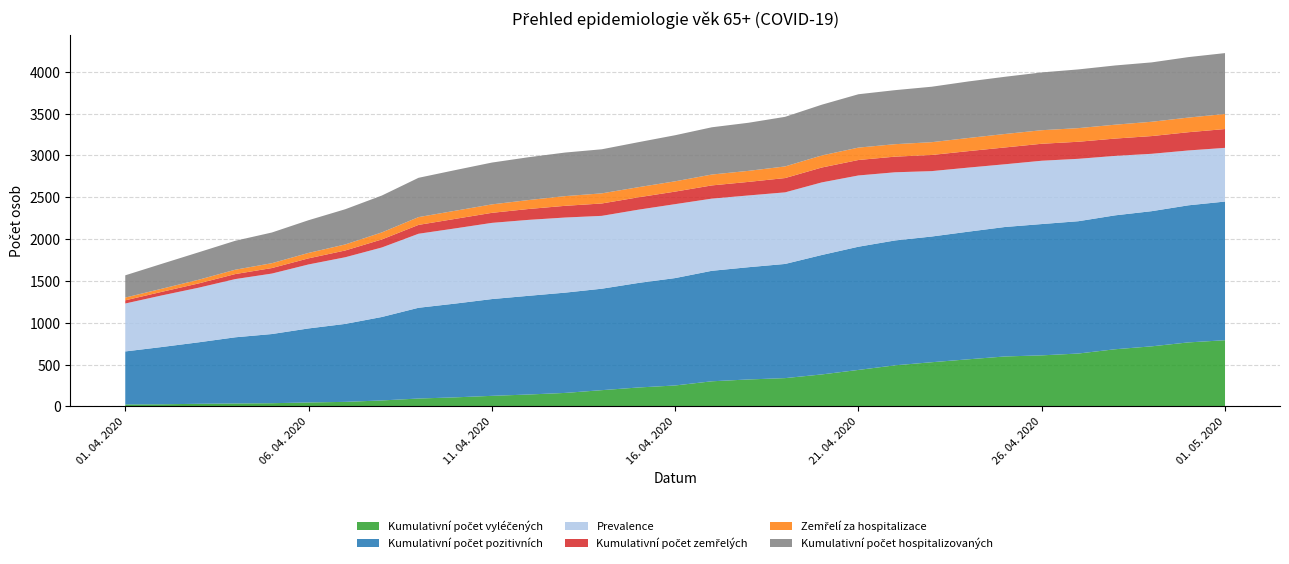

Reading left to right, transcribe all the data shown in this chart.

Kumulativní počet vyléčených: 23	25	31	35	38	47	54	71	94	108	126	142	161	194	226	250	300	322	338	382	436	491	528	563	597	610	632	683	718	765	791
Kumulativní počet pozitivních: 634	685	735	791	827	885	932	998	1085	1121	1157	1180	1199	1213	1250	1284	1321	1342	1365	1428	1473	1493	1503	1526	1548	1570	1582	1601	1616	1639	1658
Prevalence: 573	617	653	696	723	765	797	831	885	899	911	908	898	871	876	884	863	858	856	868	852	815	782	766	750	757	746	711	686	656	642
Kumulativní počet zemřelých: 38	43	51	60	66	73	81	96	106	114	120	130	140	148	148	150	158	162	171	178	185	187	193	197	201	203	204	207	212	218	225
Zemřelí za hospitalizace: 33	37	44	52	58	65	72	84	93	97	101	107	116	121	121	123	130	132	139	144	148	149	153	157	161	162	163	166	171	175	180
Kumulativní počet hospitalizovaných: 266	298	328	346	367	391	421	441	470	486	500	512	521	527	538	551	565	575	593	607	638	646	663	676	684	691	702	708	710	723	728